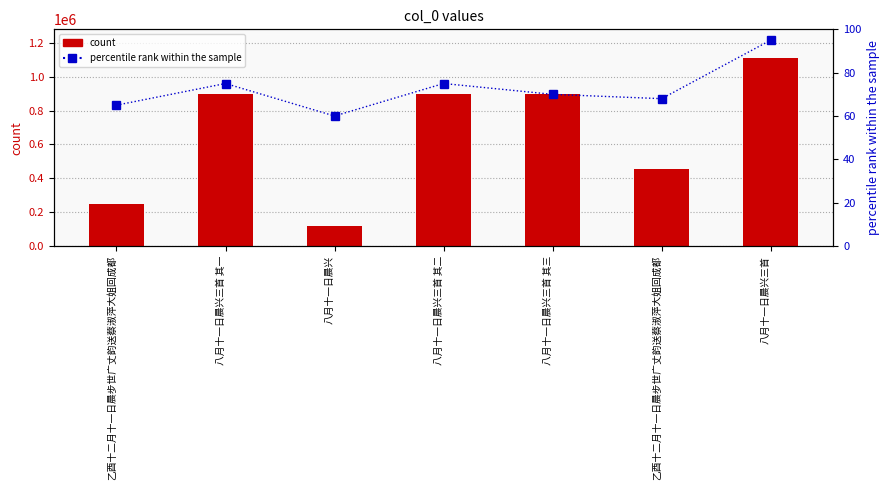

Is the value of percentile rank within the sample at 八月十一日晨兴三首 其三 greater than the value of count at 八月十一日晨兴三首?

No